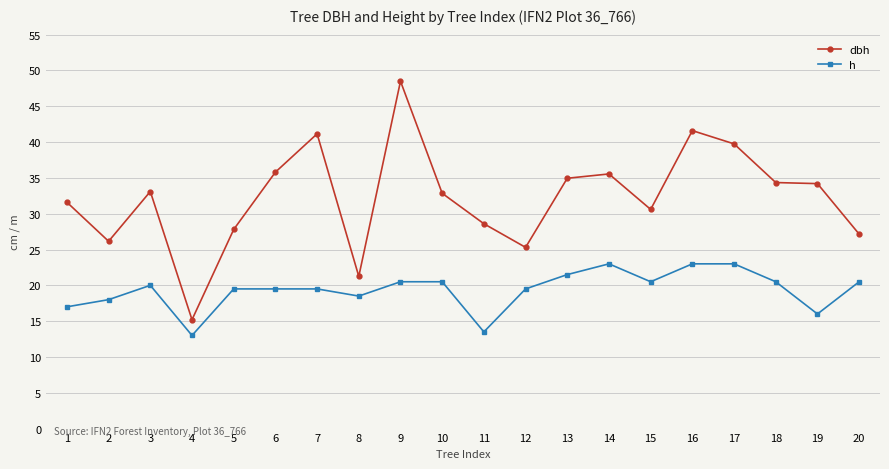

What is the value of the h point at the 16th from the left?

23.0